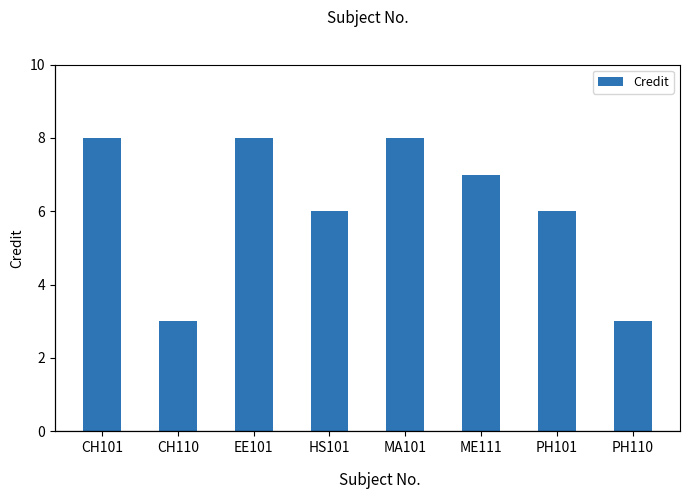

What is the maximum value shown in the chart?

8